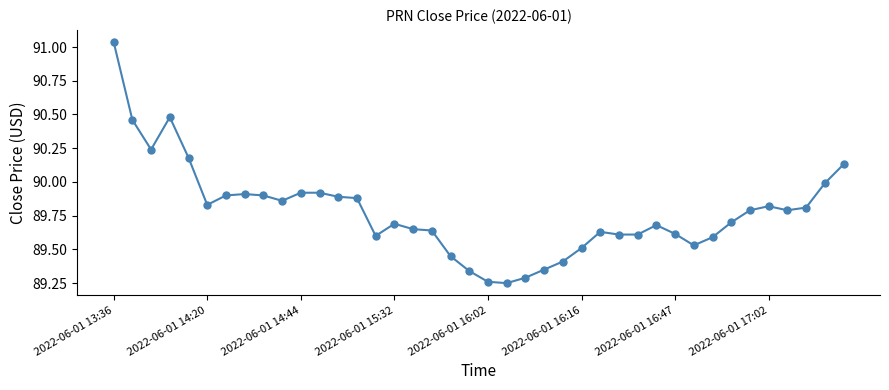

True or false: the data has more than 1 interior local peaks.

True